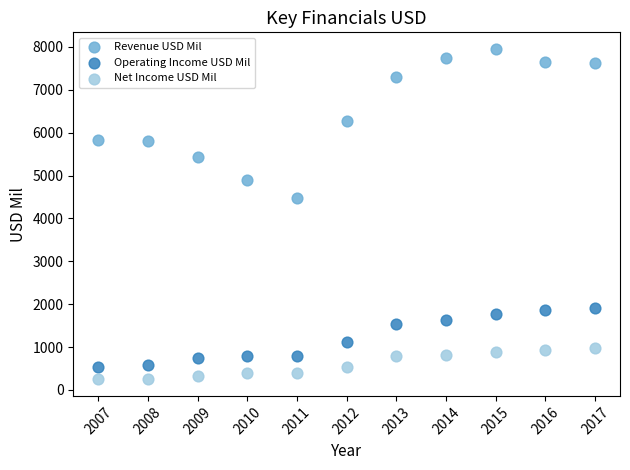

Which series reaches the maximum Y coordinate?

Revenue USD Mil